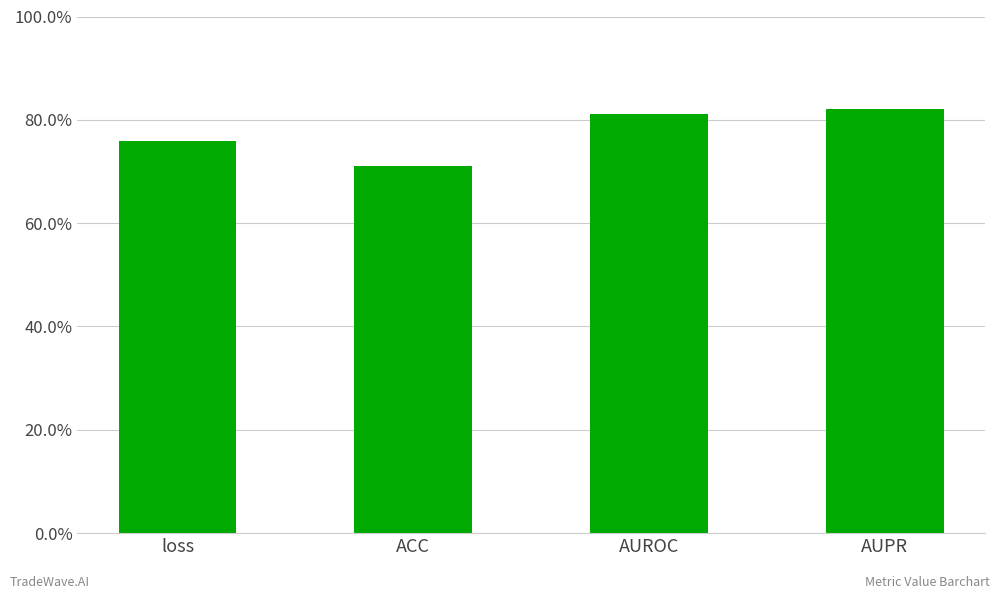

Rank the categories by value from lowest to highest.

ACC, loss, AUROC, AUPR